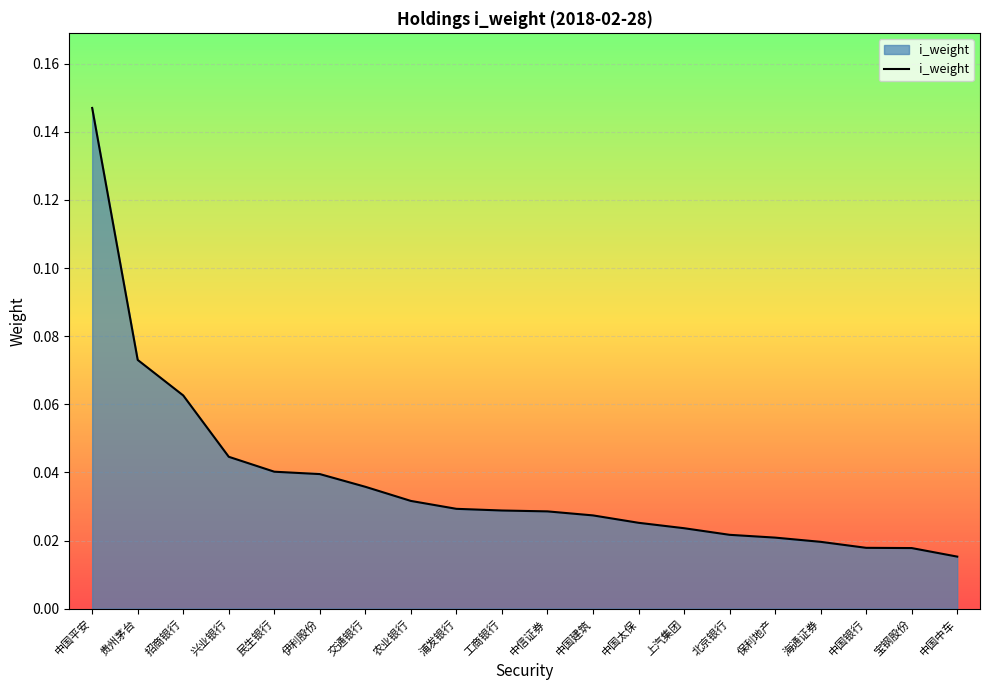

Which has a higher value, 海通证券 or 民生银行?

民生银行